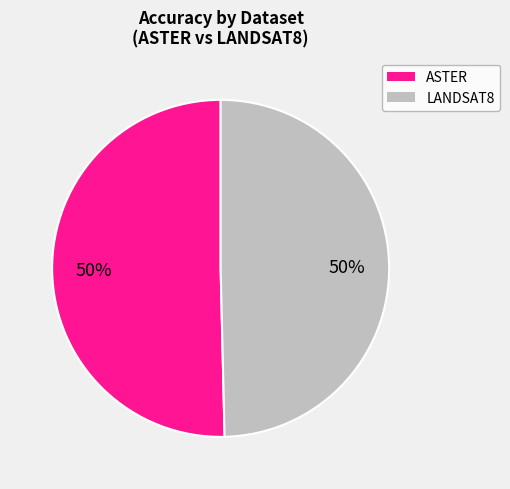

To the nearest percent, what is the average slice percentage?

50%